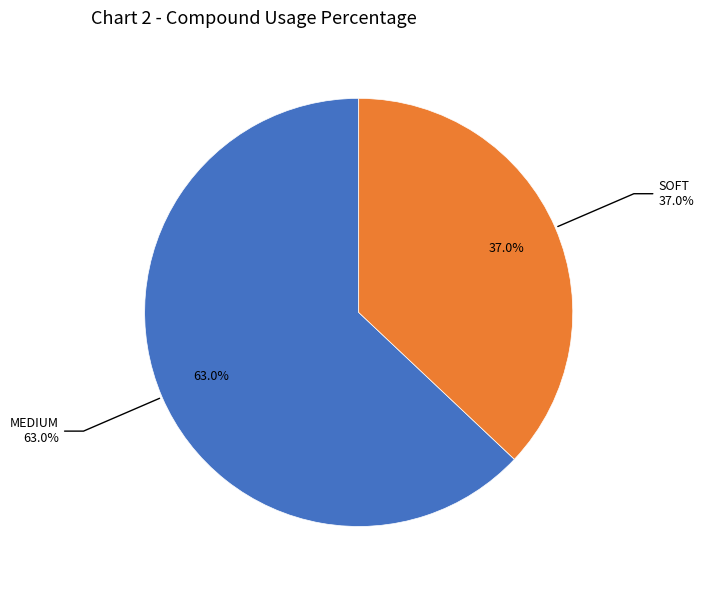

To the nearest percent, what percentage of the pie is MEDIUM?

63%